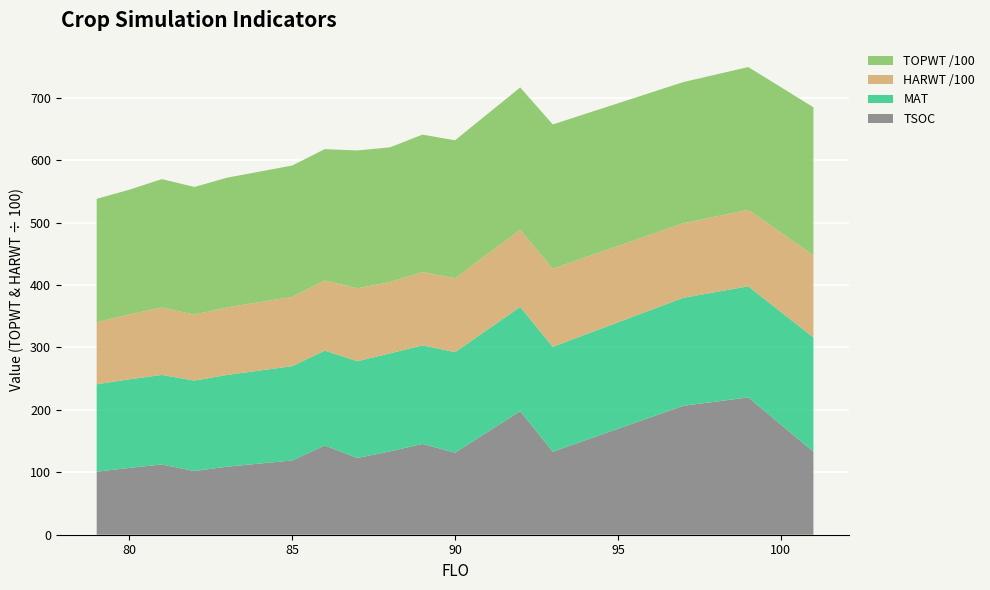

What is the total value across all series at 80?

552.7